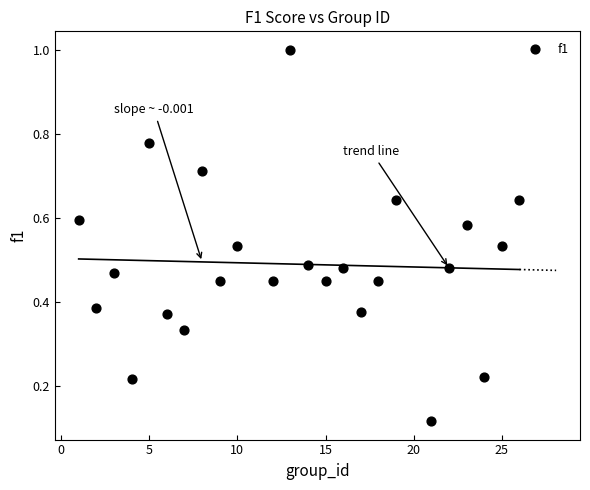

What is the range of Y values (max minus min)?

0.9